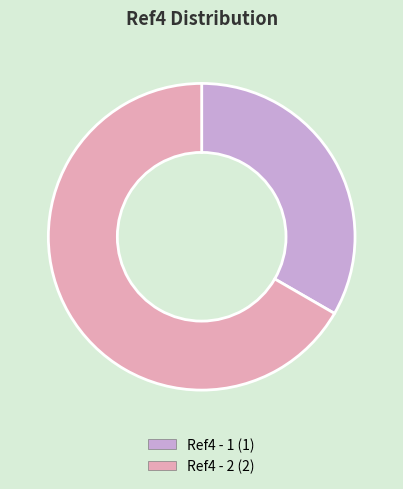

Is it true that Ref4 - 1 is 44% of the pie?

False